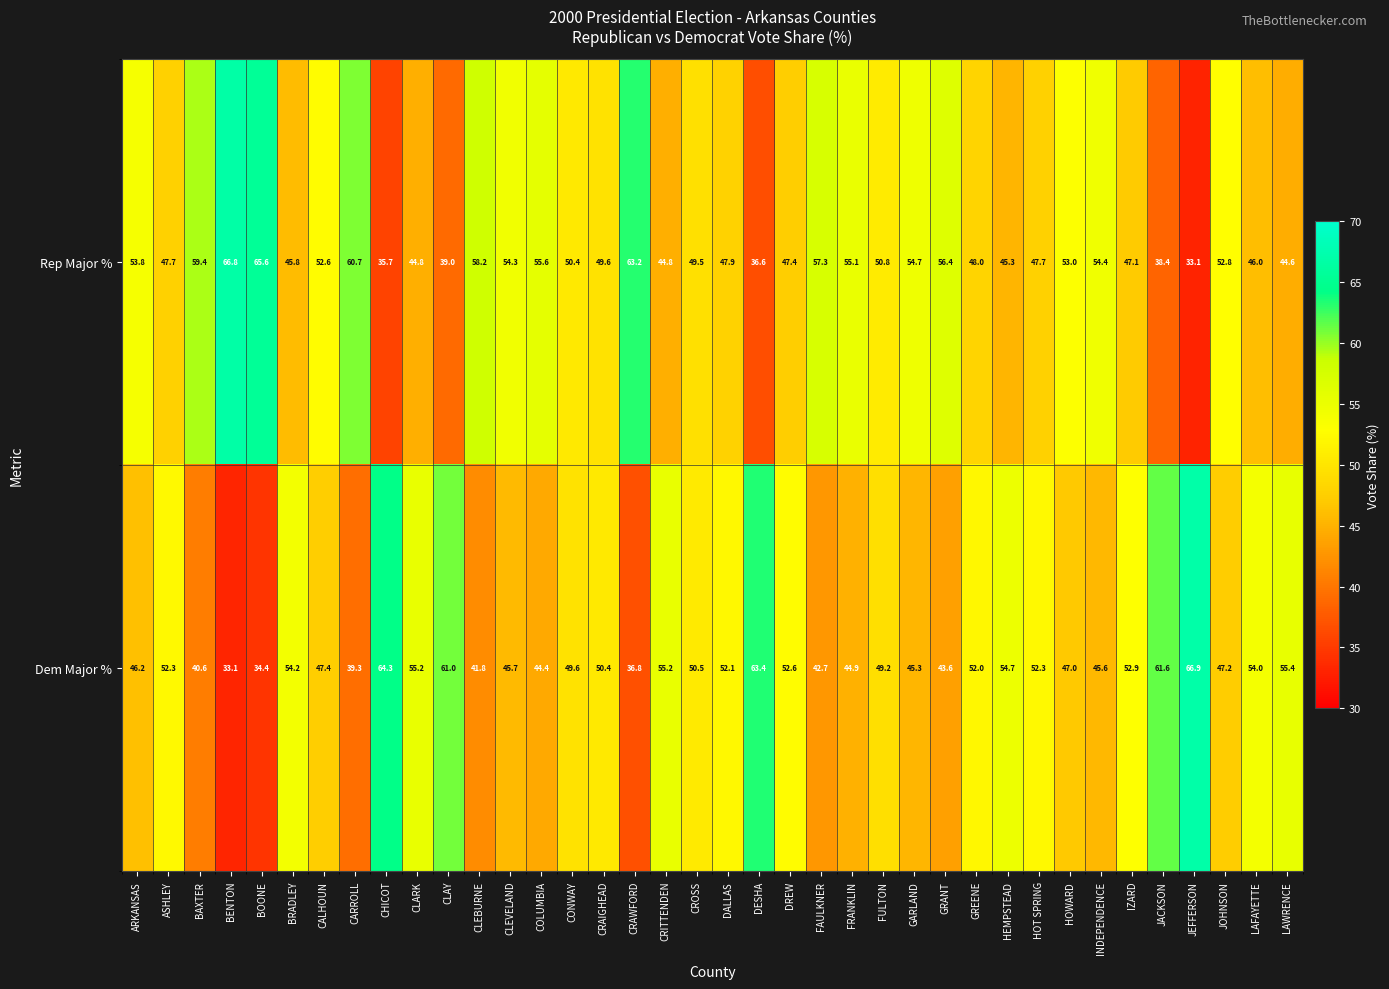

The Rep Major % series shows 29.7 at CLEVELAND. True or false?

False